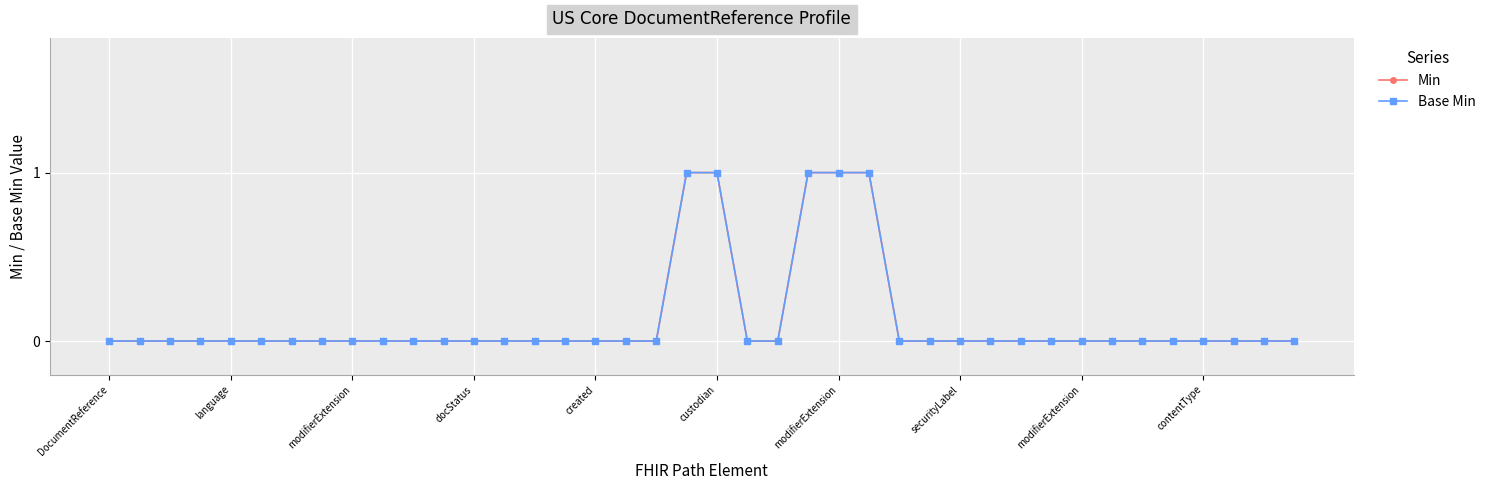

Reading left to right, what are all the values shown in this chart?

Min: 0	0	0	0	0	0	0	0	0	0	0	0	0	0	0	0	0	0	0	1	1	0	0	1	1	1	0	0	0	0	0	0	0	0	0	0	0	0	0	0
Base Min: 0	0	0	0	0	0	0	0	0	0	0	0	0	0	0	0	0	0	0	1	1	0	0	1	1	1	0	0	0	0	0	0	0	0	0	0	0	0	0	0